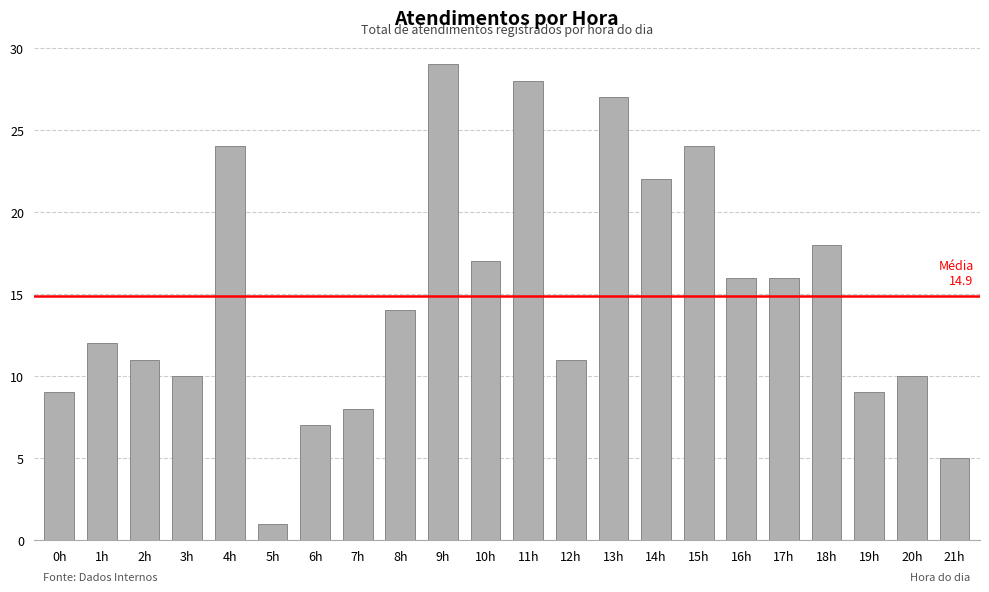

What is the greatest value displayed?

29